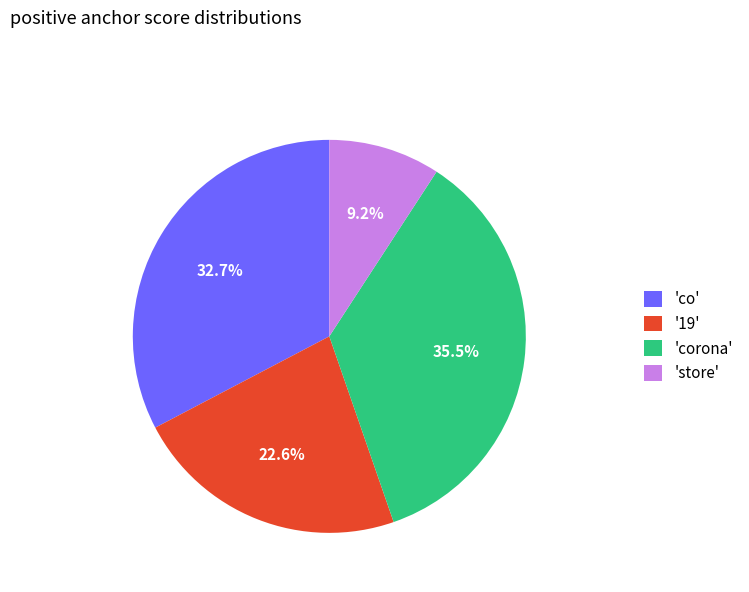

Between '19' and 'store', which is larger?

'19'